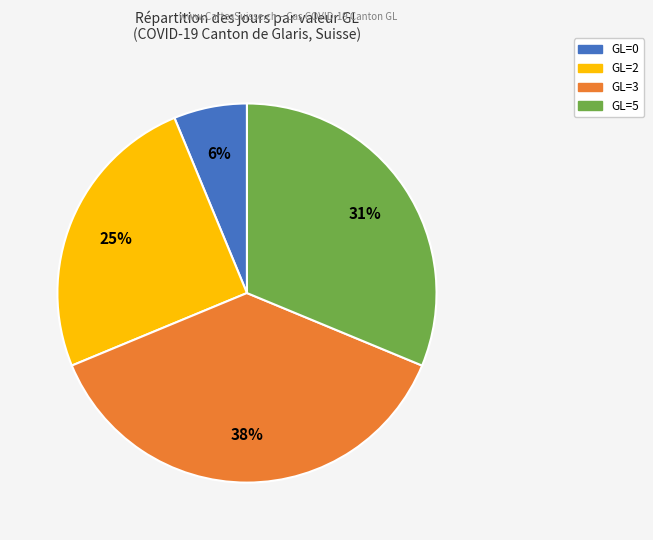

Is there any slice that represents more than half of the pie?

No